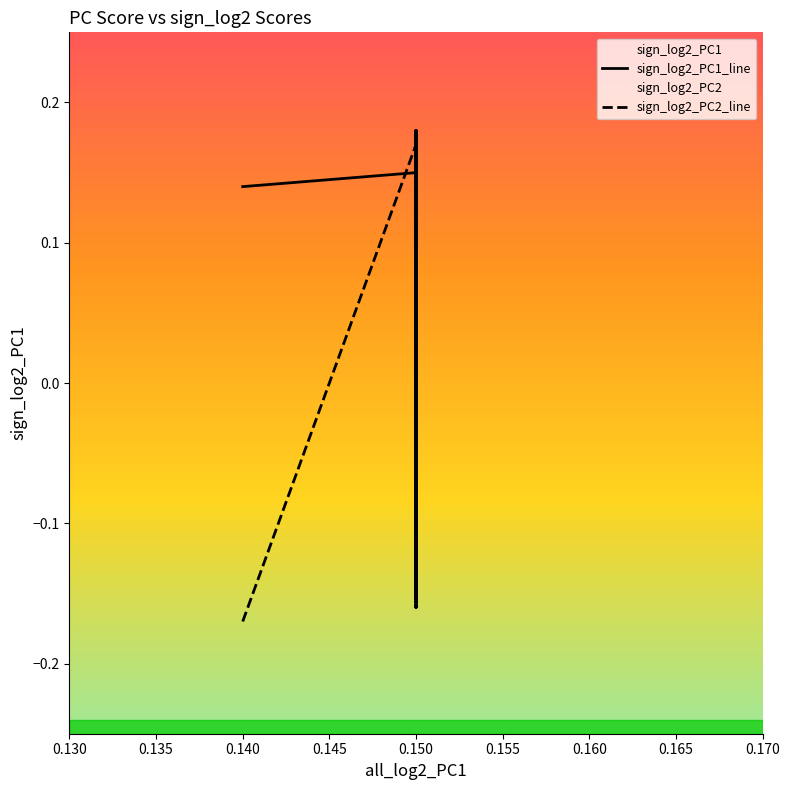

List the series in order of their overall mean, lowest first.

sign_log2_PC2_line, sign_log2_PC1_line